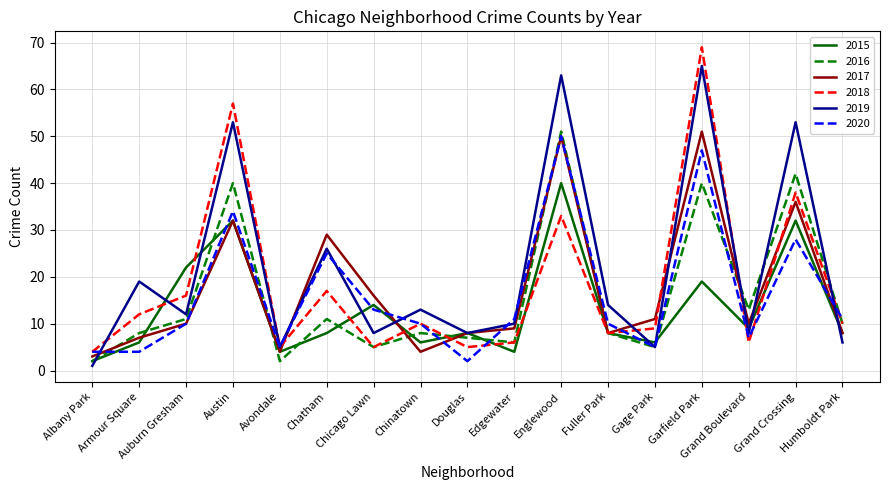

What position from the right is Austin?

14